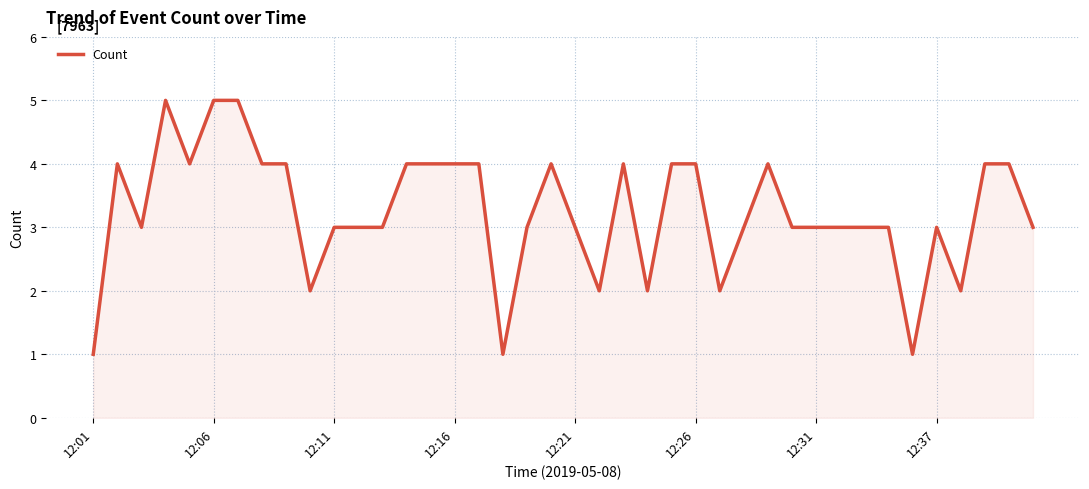

What is the maximum value shown in the chart?

5